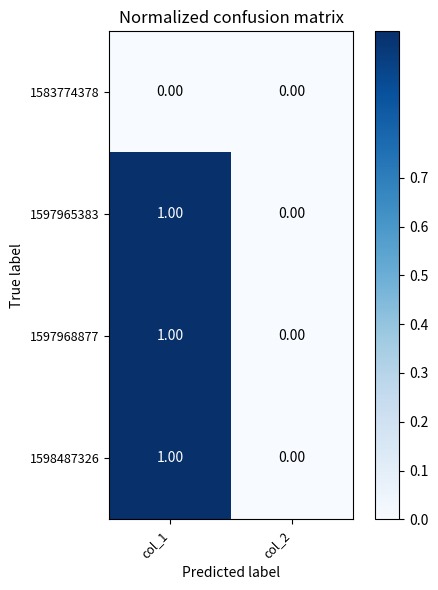

List the labels in order of 1597968877 value, smallest first.

col_2, col_1